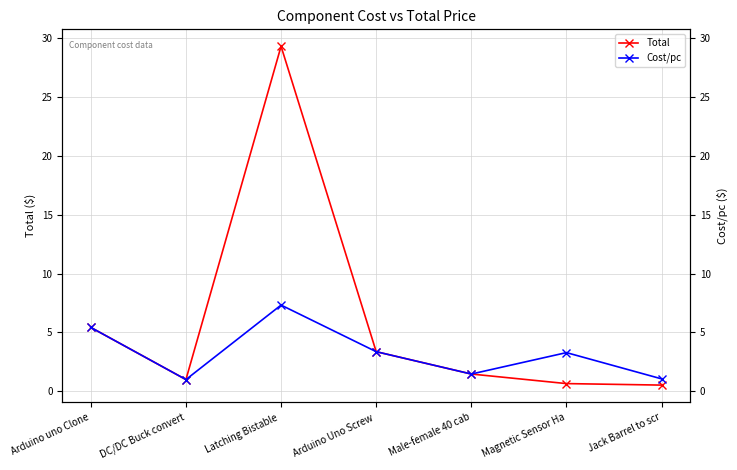

What is the value of the Cost/pc point at the 2nd from the left?

1.0